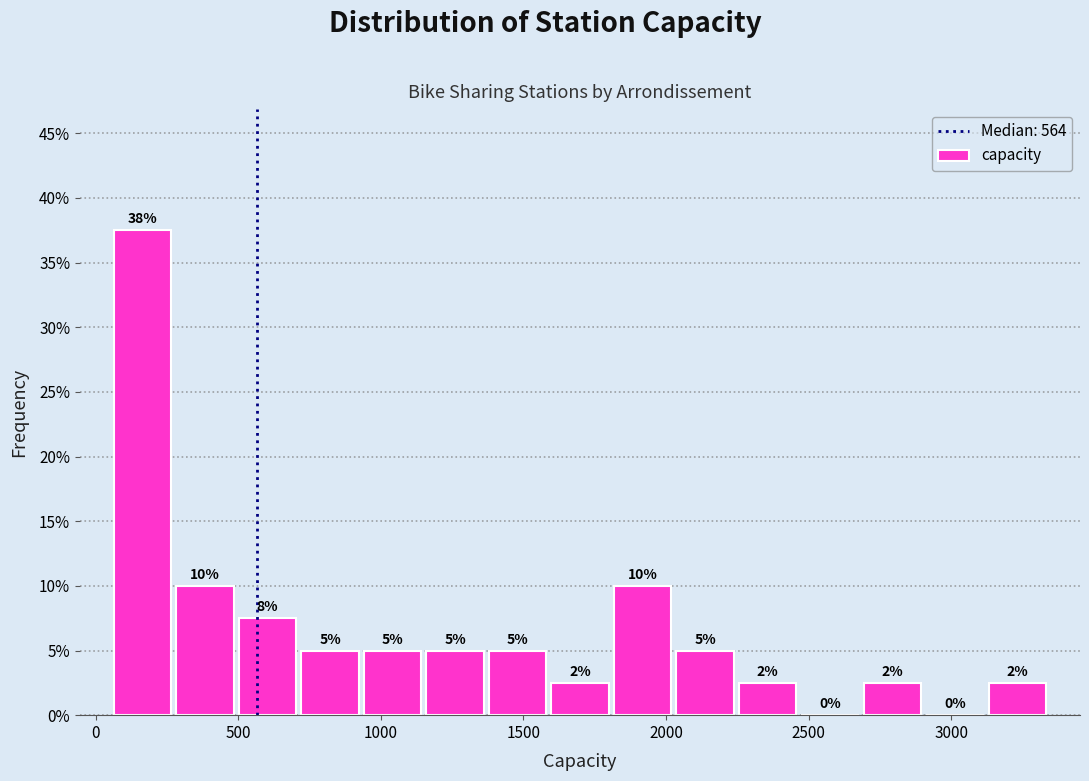

Over which range of the x-axis is the bar tallest?

50 to 250